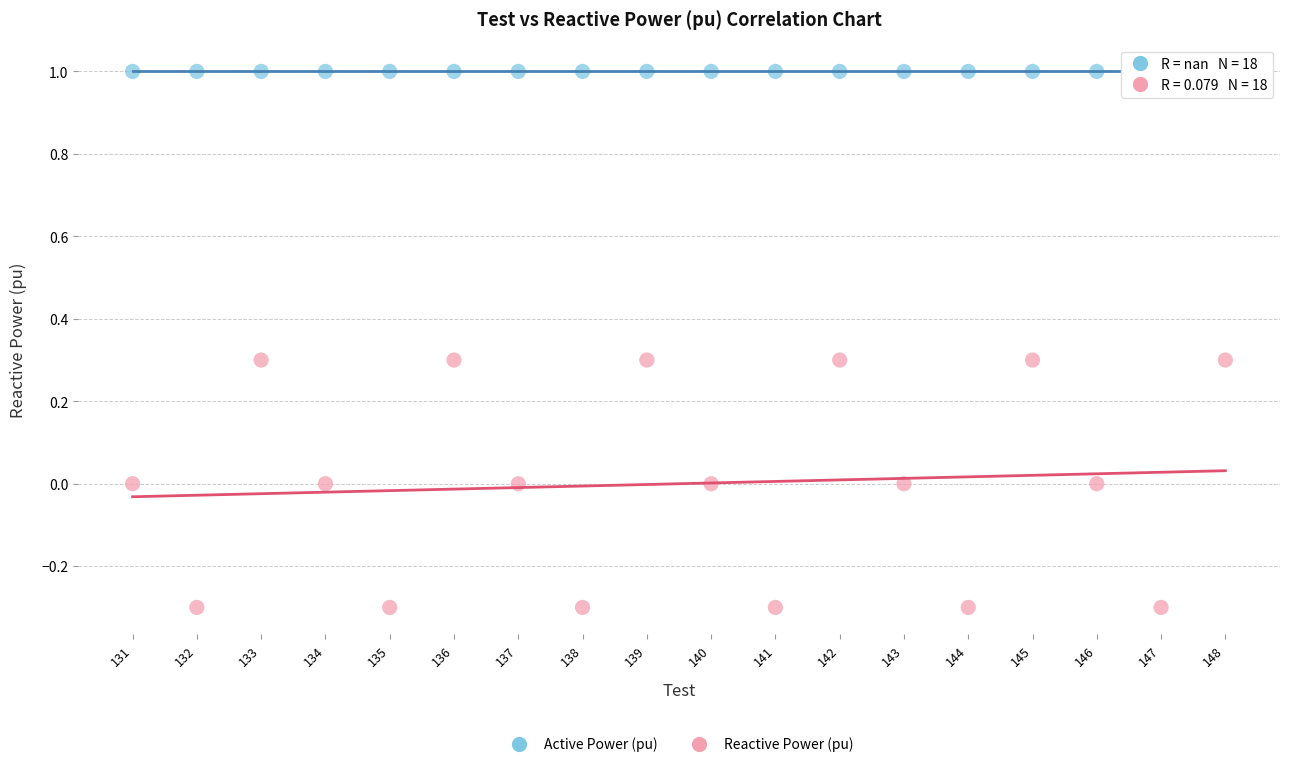

What are all the series names shown in the legend?

Active Power (pu), Reactive Power (pu)